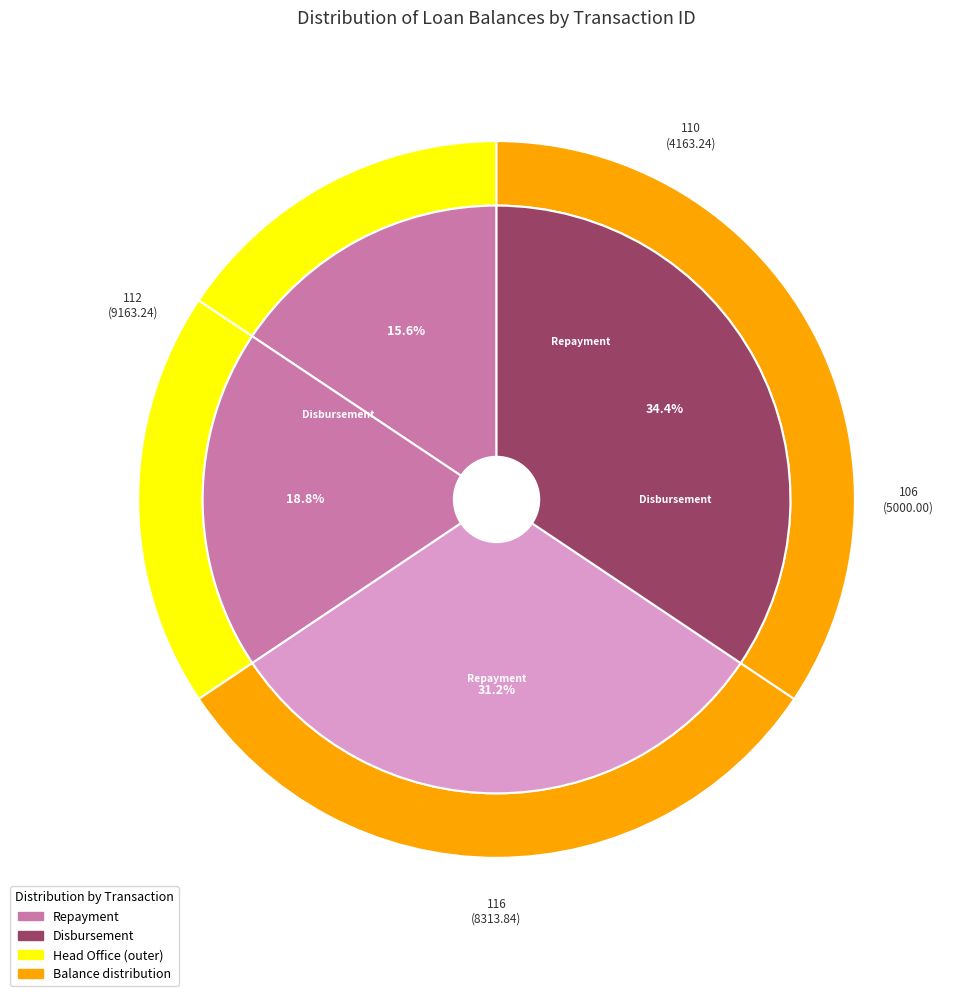

What percentage is the 116 slice, to the nearest percent?

31%